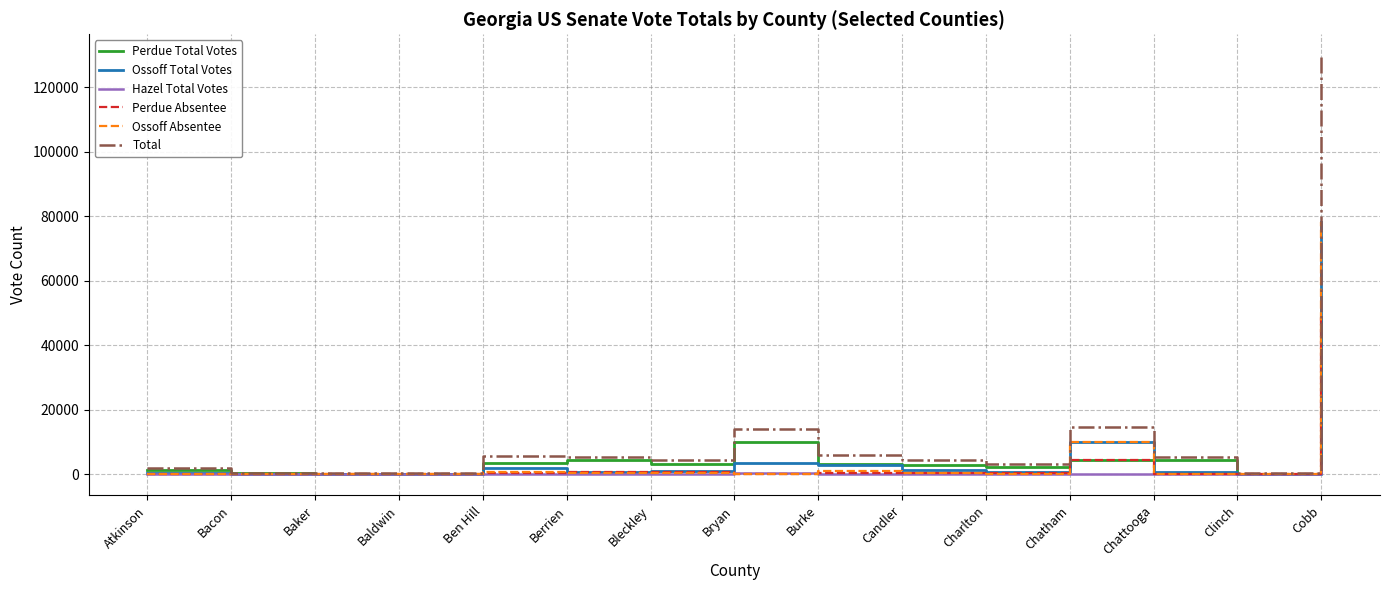

At which category is the sum across all series the highest?

Cobb